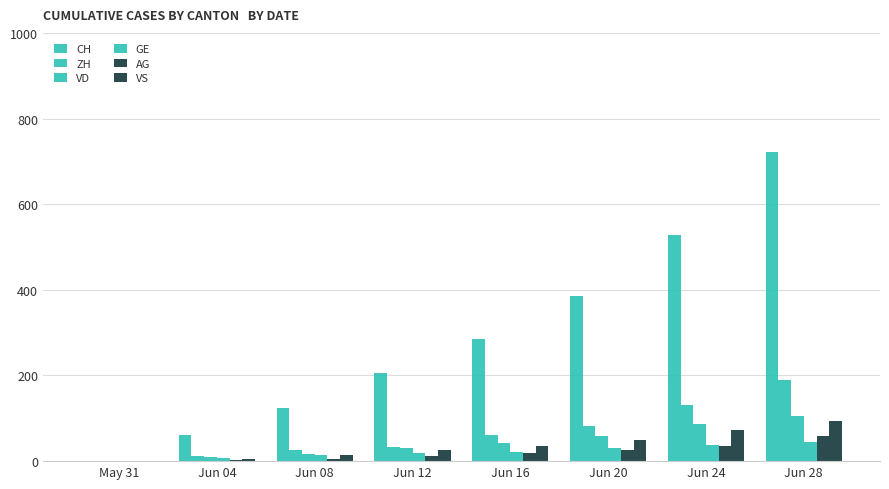

What is the sum of all ZH values?

537